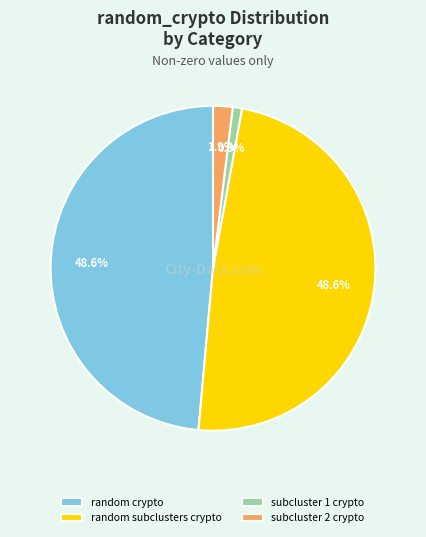

Count the number of slices in the pie.

4